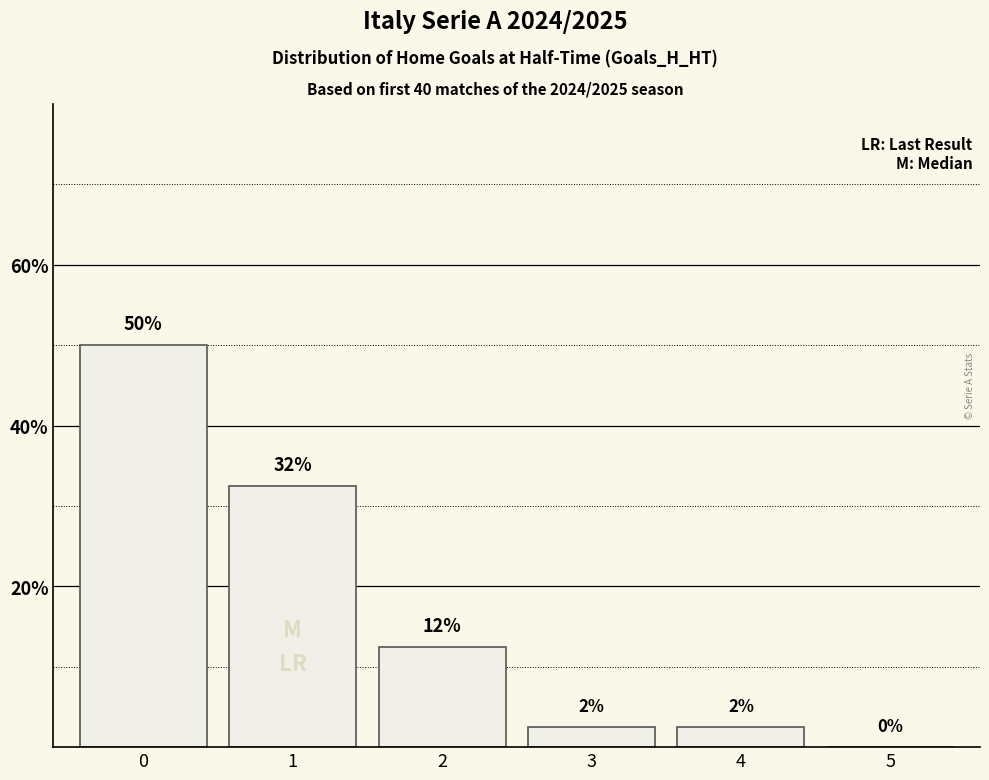

Are the bars horizontal?

No